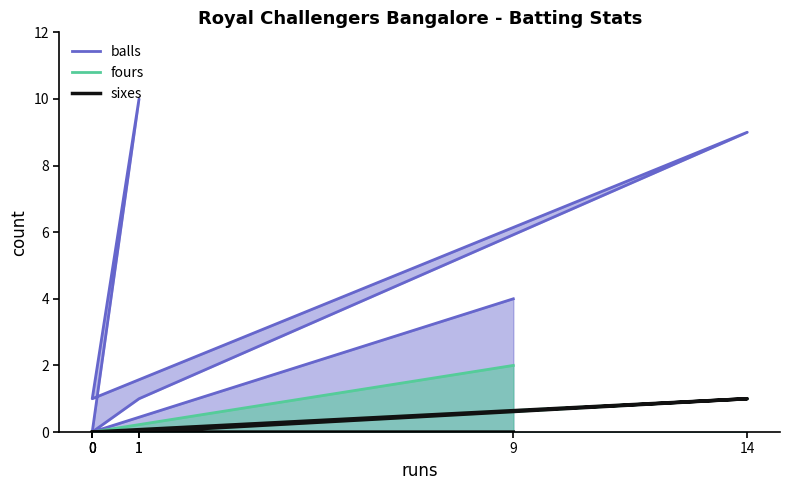

True or false: fours has a value of 0 at 0.

True